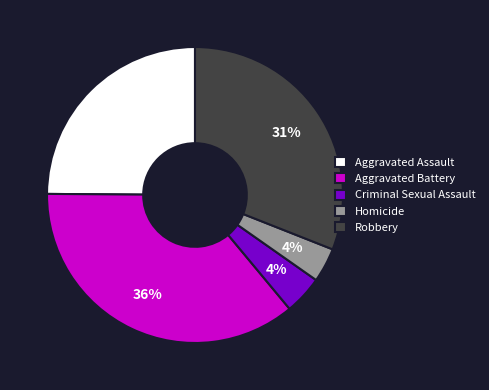

What is the largest slice in the pie chart?

Aggravated Battery